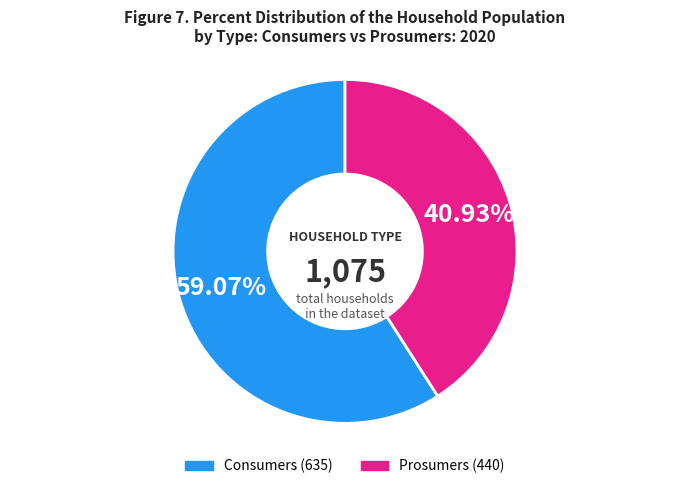

What is the smallest slice in the pie chart?

Prosumers